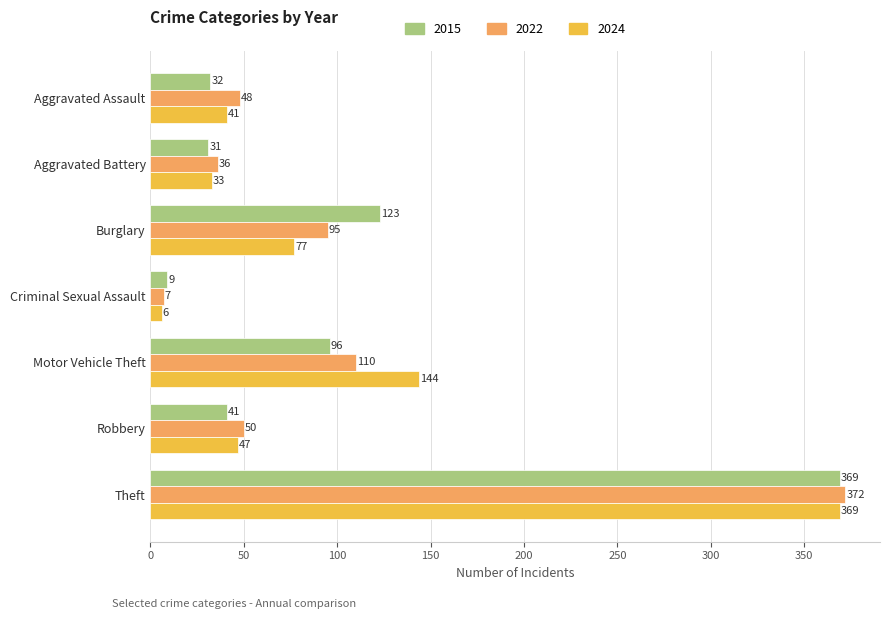

How many distinct data groups are displayed?

3